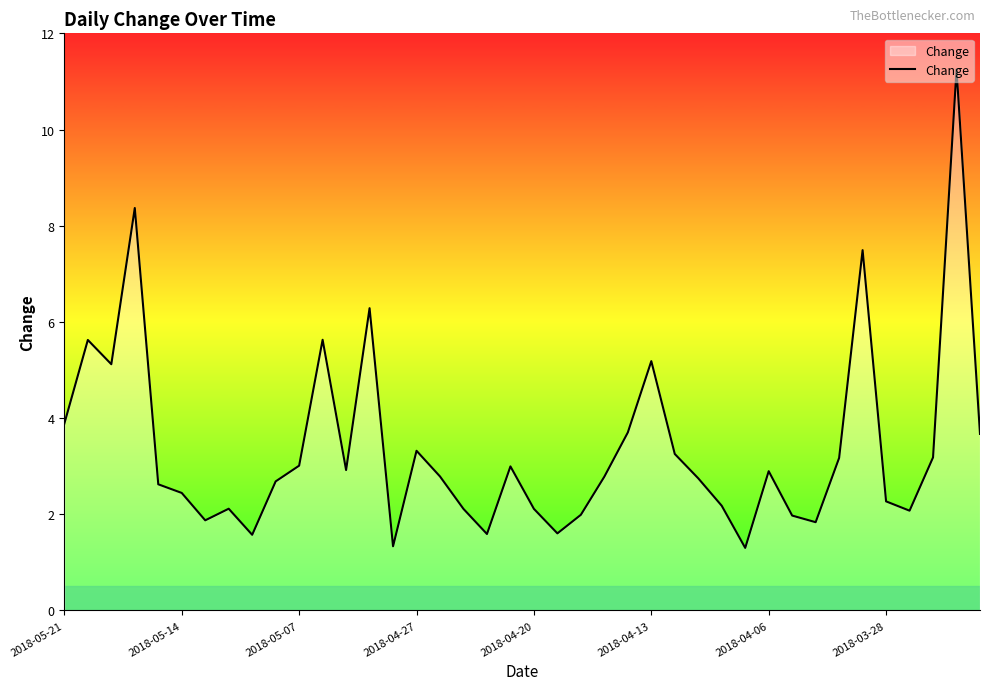

What is the greatest value displayed?

11.2